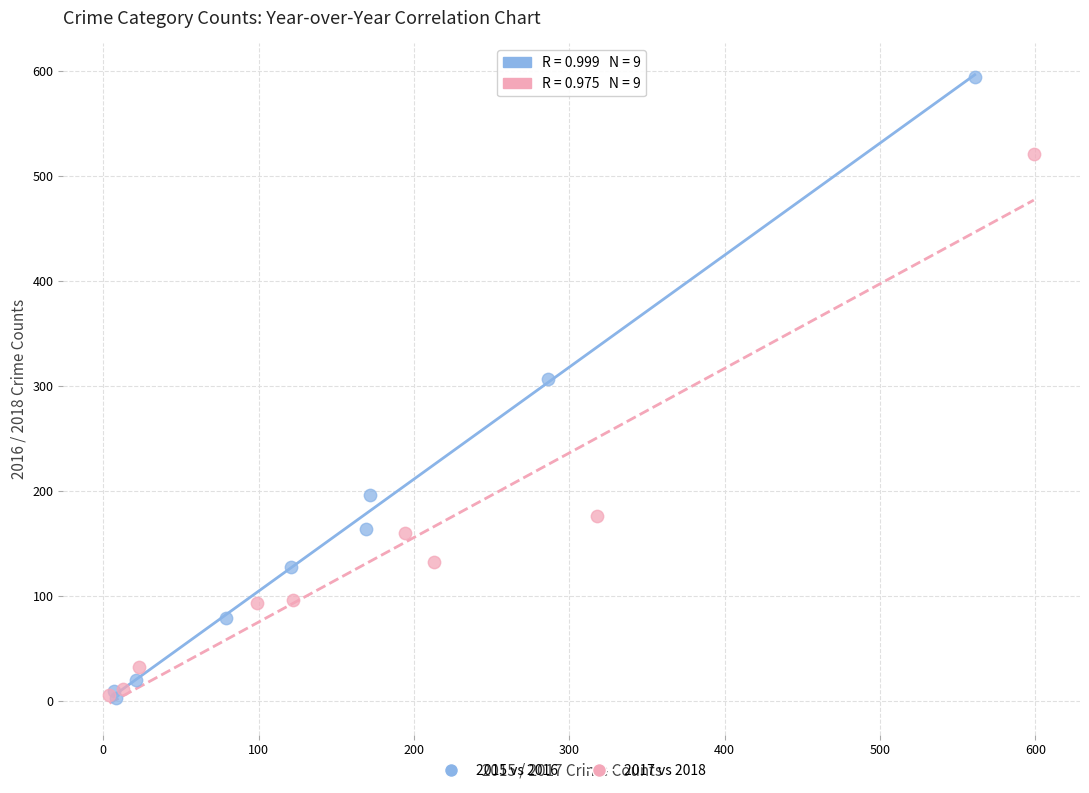

Which series reaches the maximum Y coordinate?

2015 vs 2016